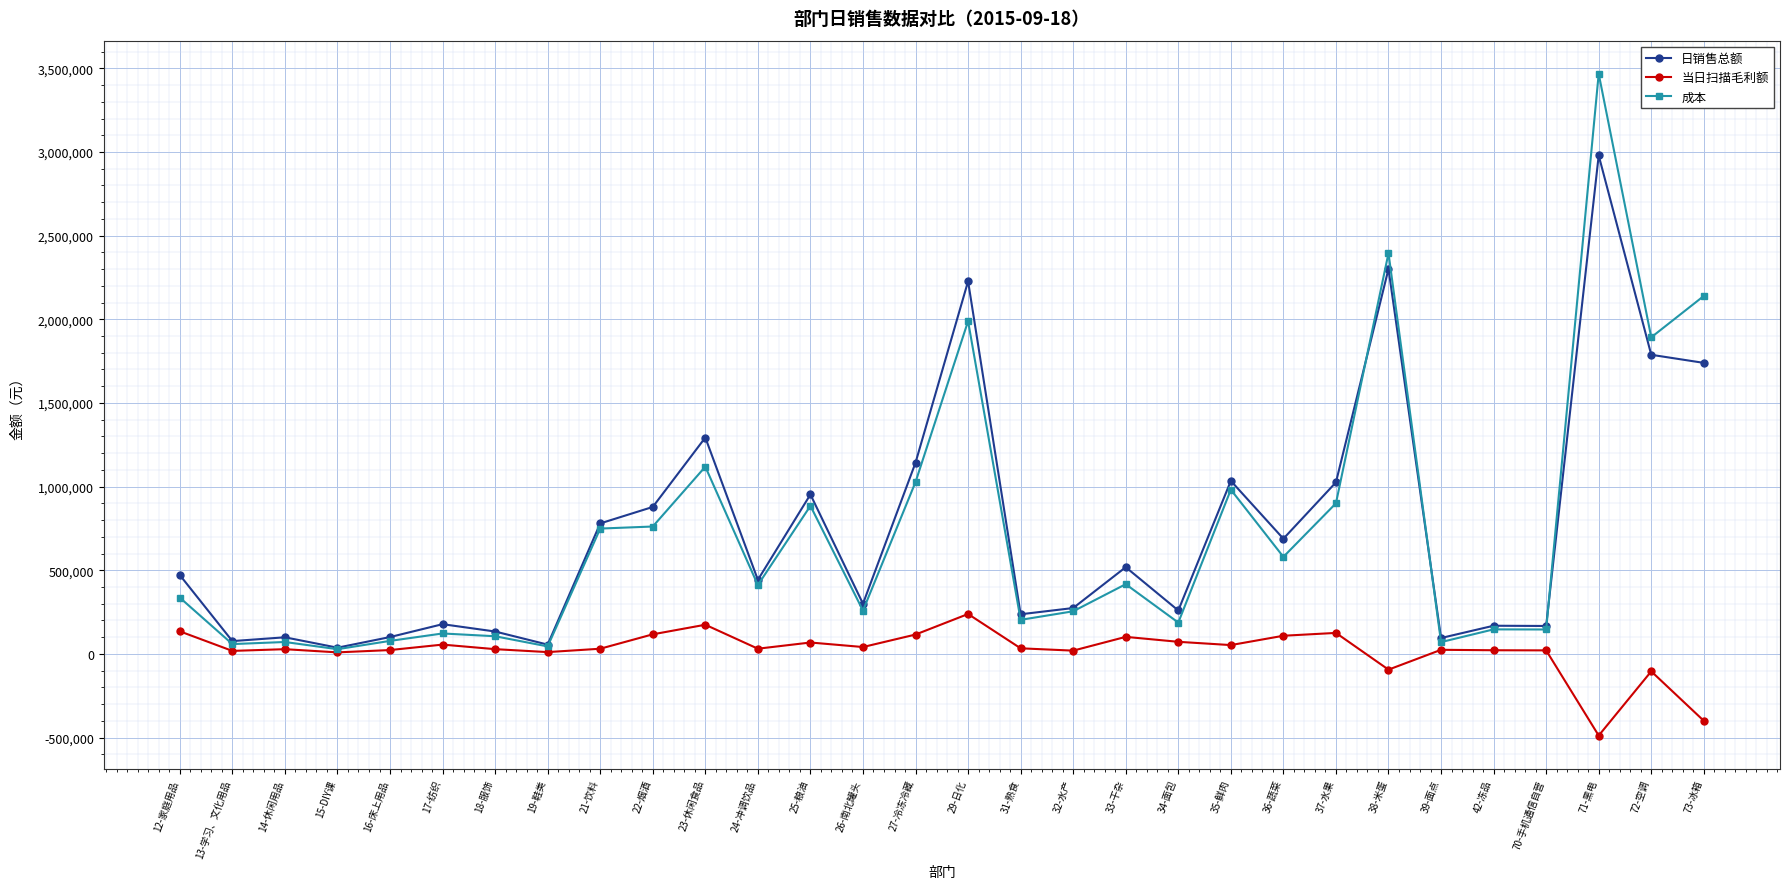

How many lines are shown in the chart?

3